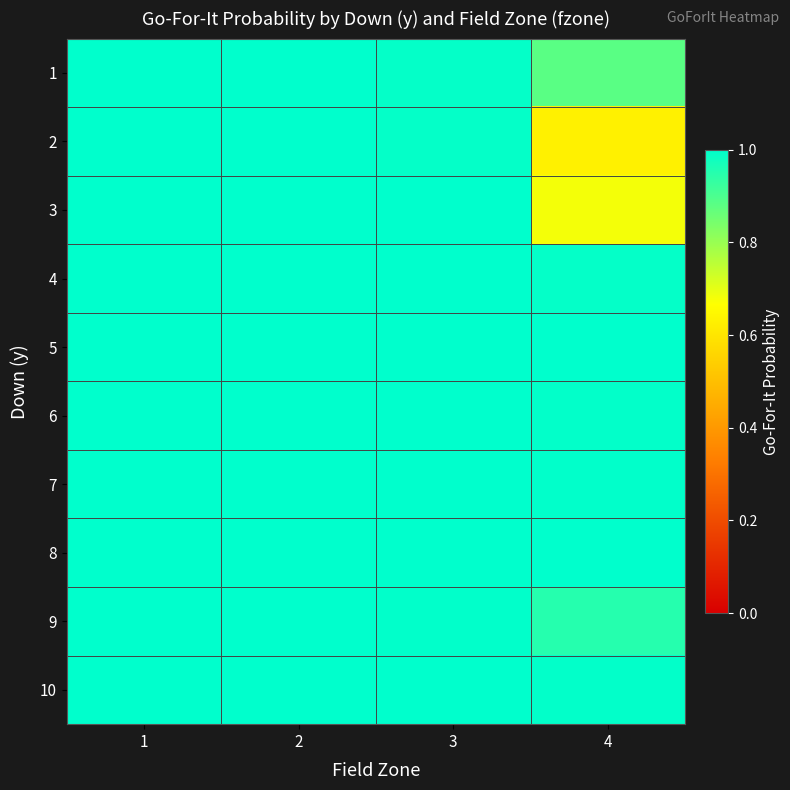

Reading left to right, list all the values displayed in this chart.

1: 1=1.0	2=1.0	3=1.0	4=0.9
2: 1=1.0	2=1.0	3=1.0	4=0.6
3: 1=1.0	2=1.0	3=1.0	4=0.7
4: 1=1.0	2=1.0	3=1.0	4=1.0
5: 1=1.0	2=1.0	3=1.0	4=1.0
6: 1=1.0	2=1.0	3=1.0	4=1.0
7: 1=1.0	2=1.0	3=1.0	4=1.0
8: 1=1.0	2=1.0	3=1.0	4=1.0
9: 1=1.0	2=1.0	3=1.0	4=0.9
10: 1=1.0	2=1.0	3=1.0	4=1.0